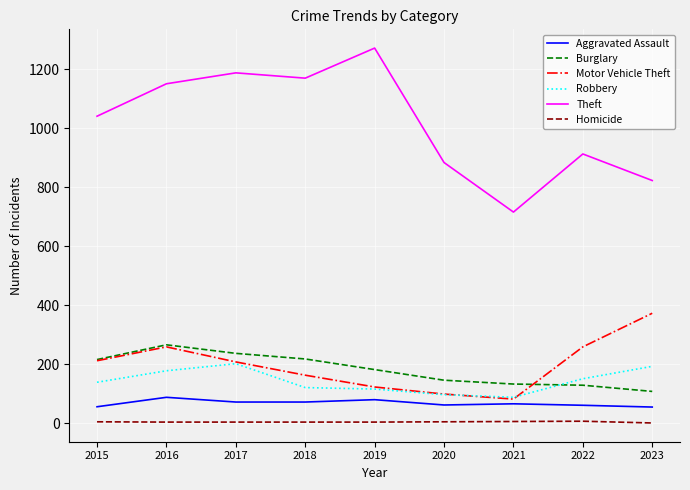

List the series in order of their peak value, lowest first.

Homicide, Aggravated Assault, Robbery, Burglary, Motor Vehicle Theft, Theft